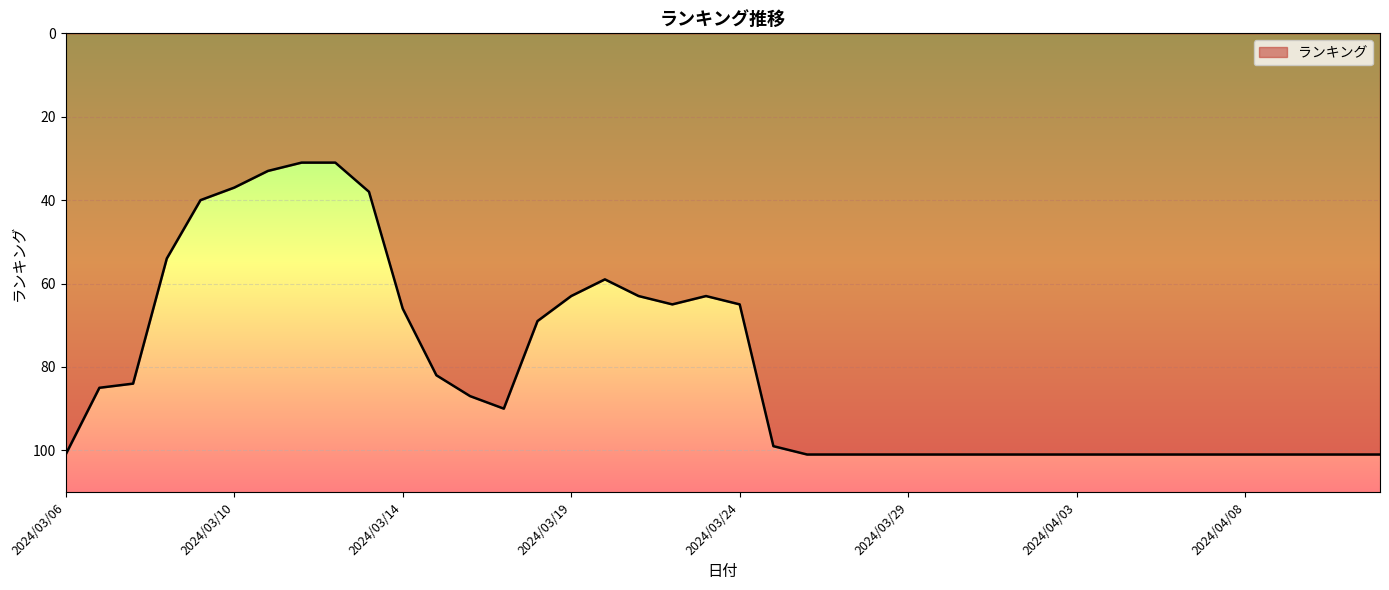

What is the minimum value shown in the chart?

31